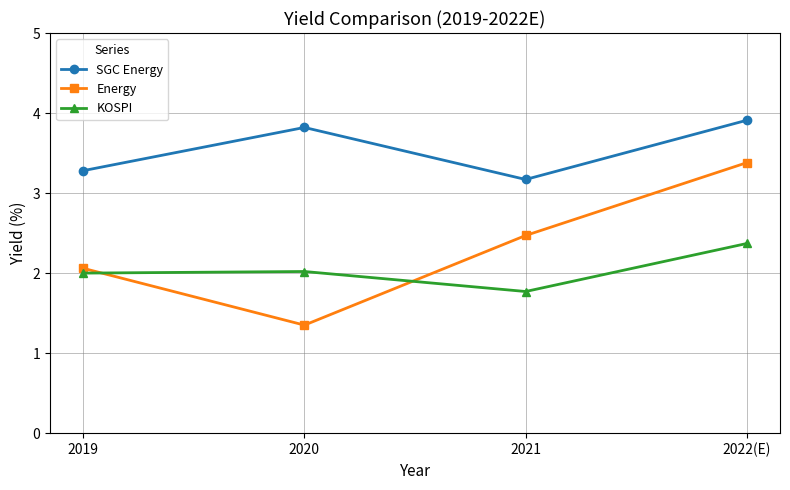

How many lines are shown in the chart?

3